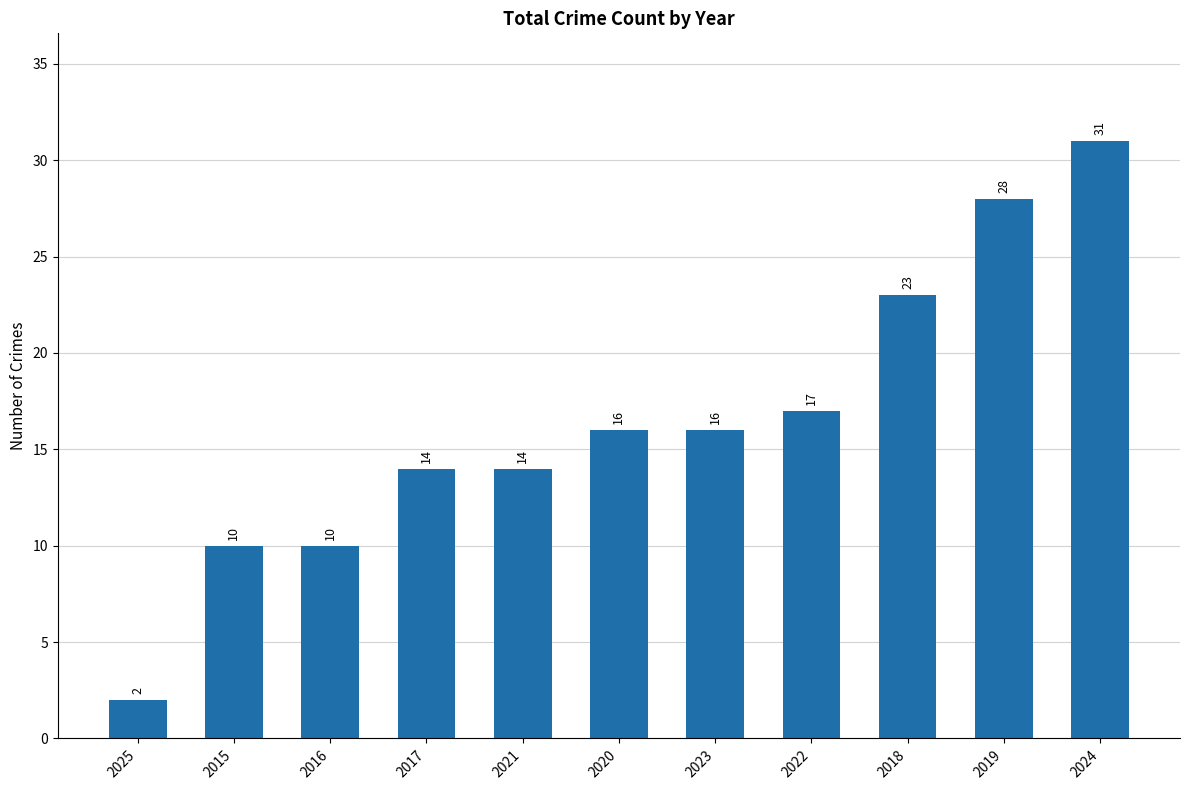

Reading left to right, transcribe all the data shown in this chart.

2	10	10	14	14	16	16	17	23	28	31